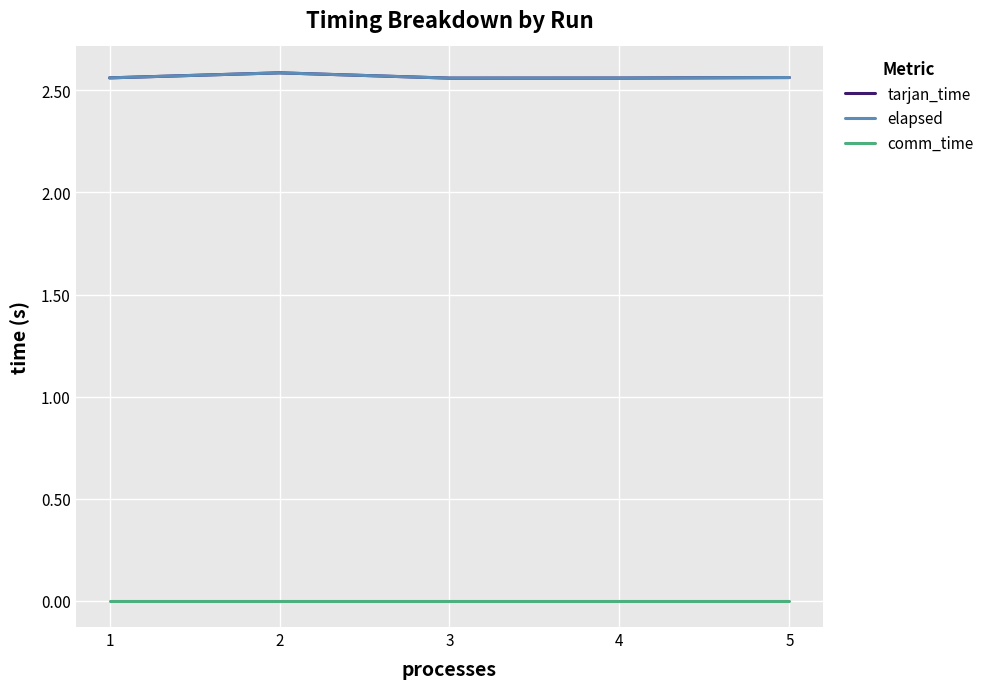

The value of elapsed at 4 is 1.3. True or false?

False